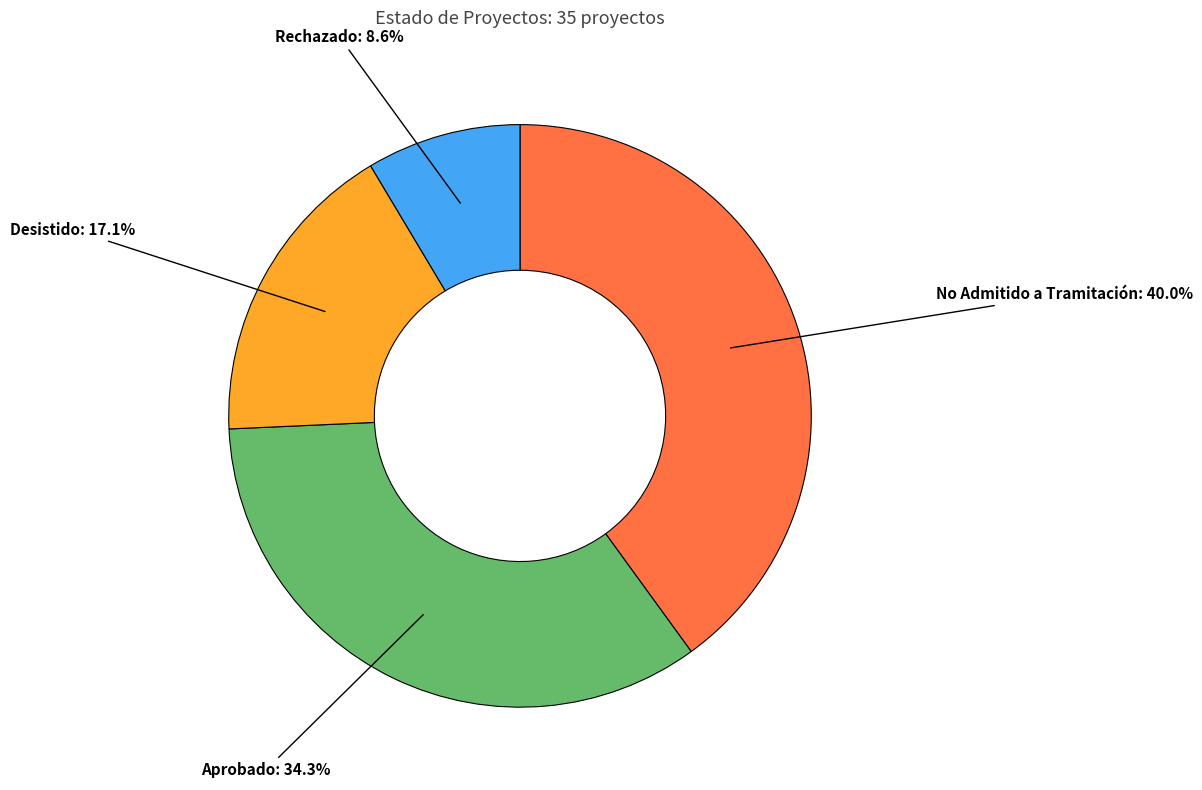

Combined, what portion of the pie is Desistido and Rechazado?

25.7%